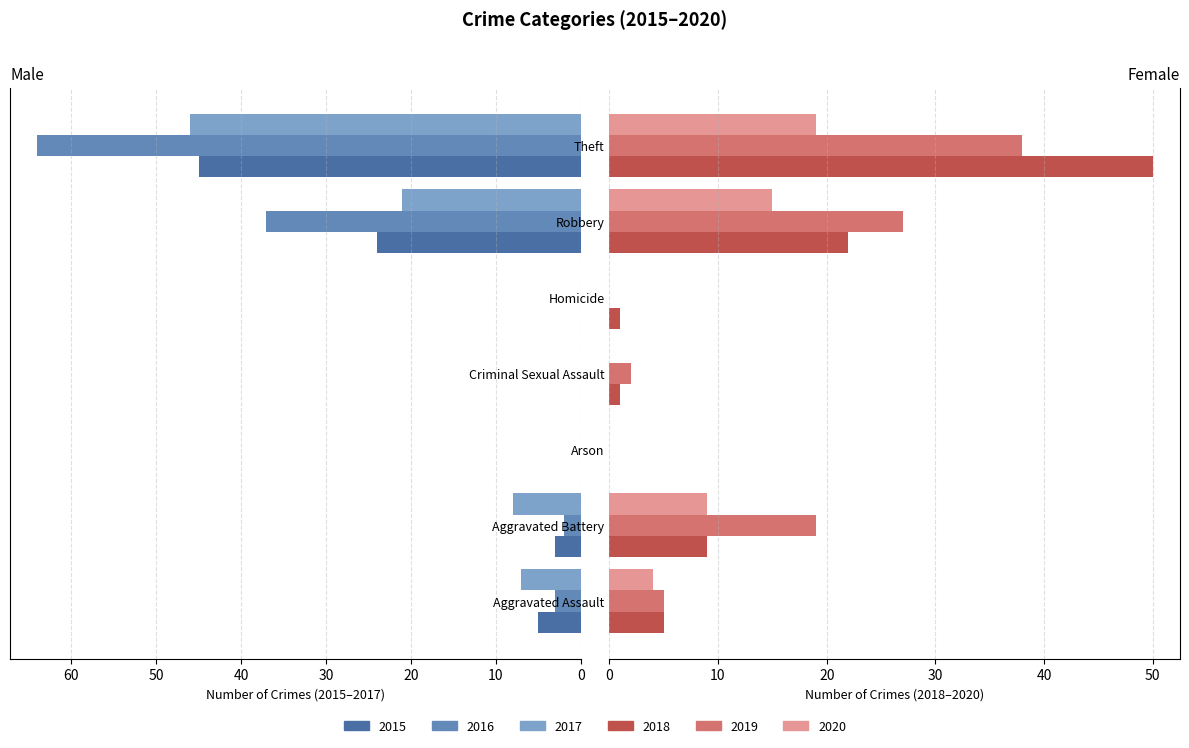

How many bars are there in total?

42